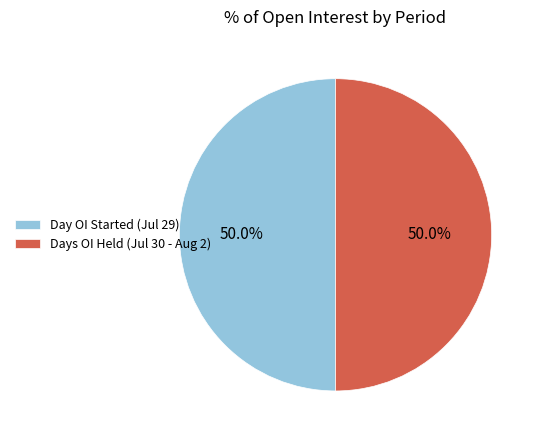

Is the sum of Days OI Held (Jul 30 - Aug 2) and Day OI Started (Jul 29) greater than half?

Yes